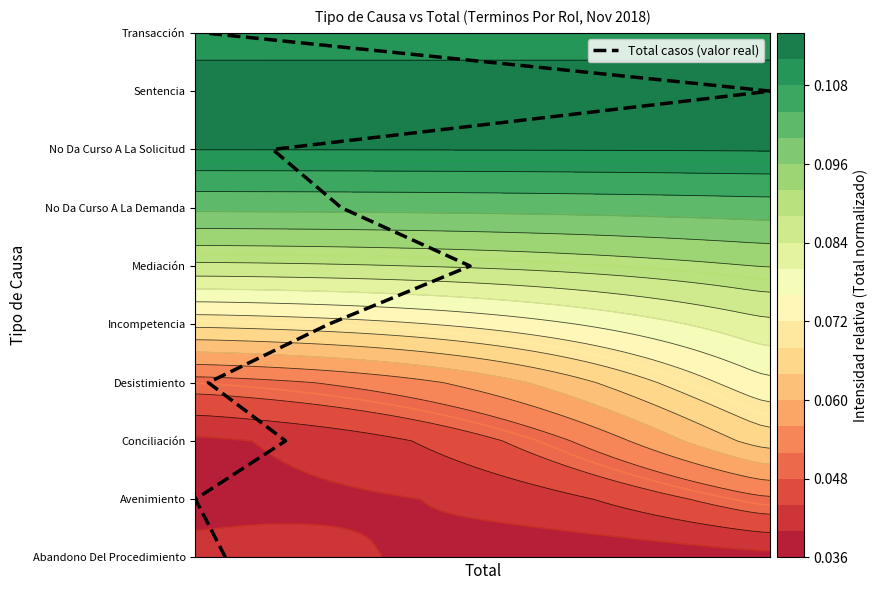

How many data points are less than 5?

5